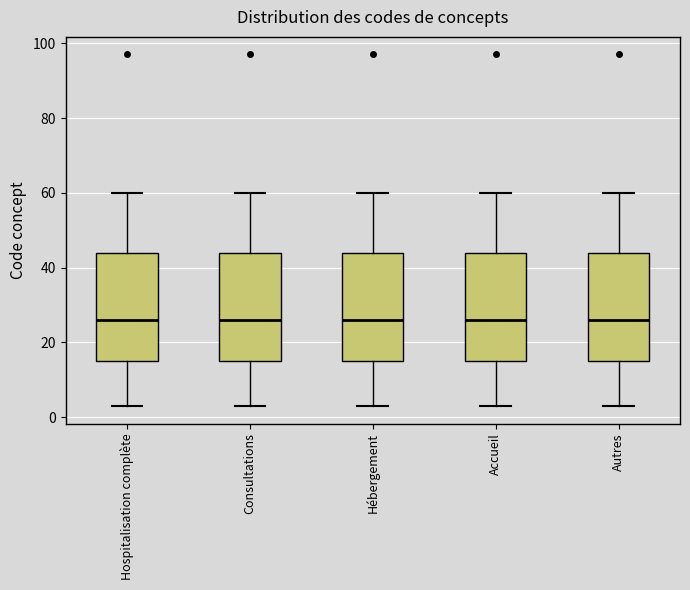

Reading left to right, transcribe this box plot: for each box, give where its median line is, the range the box spans, and where its two whiskers end, as read against the y-axis. The values are not printed on the chart, so give them approximately, as read against the axis.

Hospitalisation complète: median 26, box 16 to 44, whiskers 4 to 60
Consultations: median 26, box 16 to 44, whiskers 4 to 60
Hébergement: median 26, box 16 to 44, whiskers 4 to 60
Accueil: median 26, box 16 to 44, whiskers 4 to 60
Autres: median 26, box 16 to 44, whiskers 4 to 60